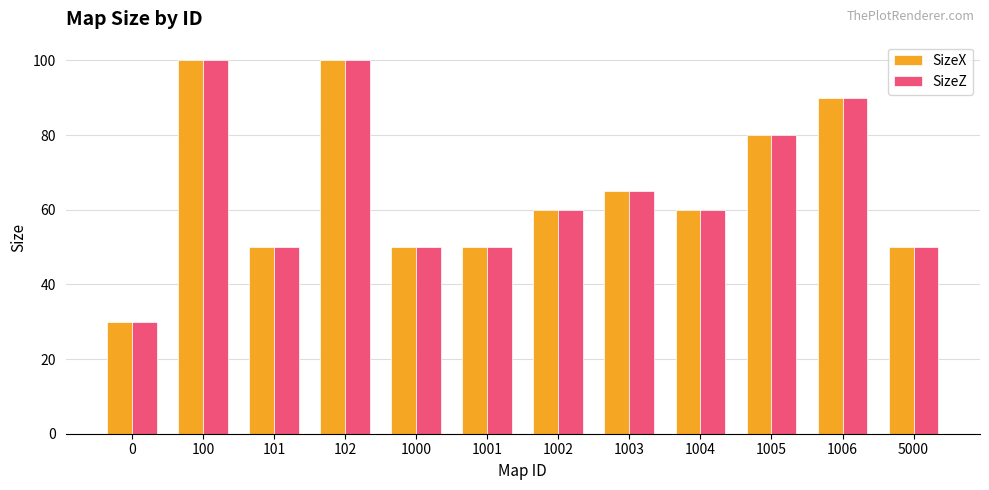

What is the total value across all series at 1002?

120